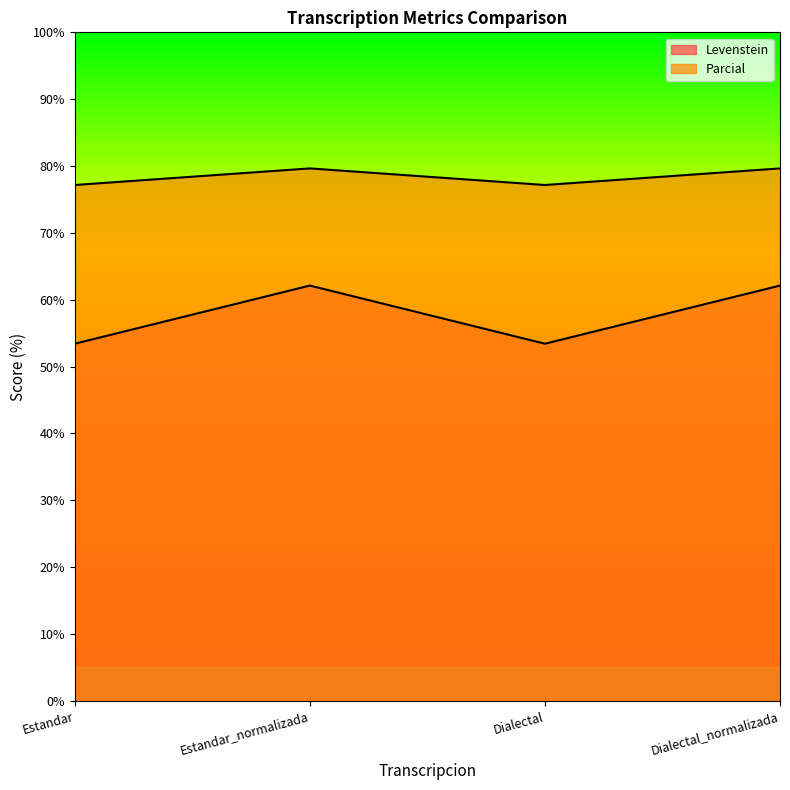

Where does the Parcial series first go above 62?

Estandar_normalizada